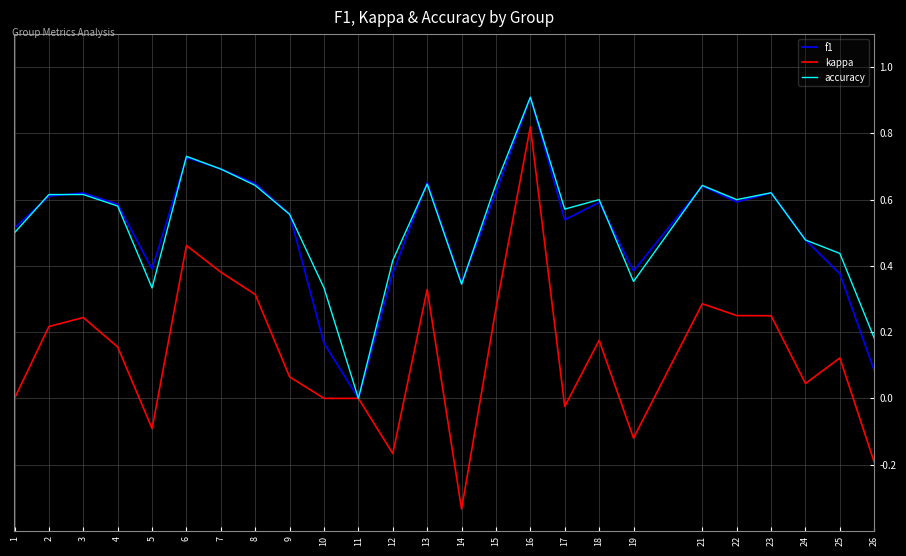

Which series has the largest range (max minus min)?

kappa